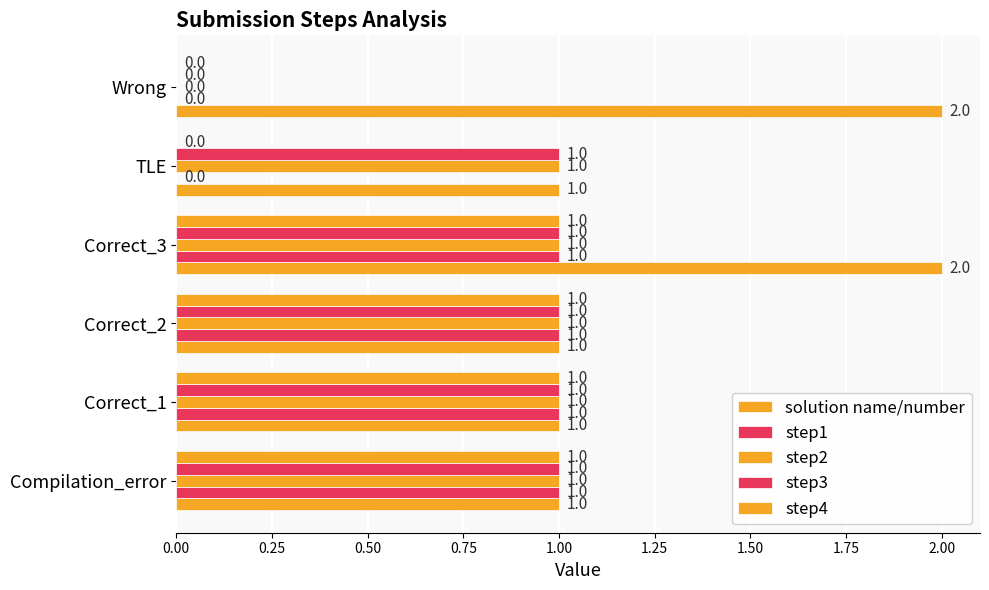

What is the value of the solution name/number bar at the 5th from the left?

1